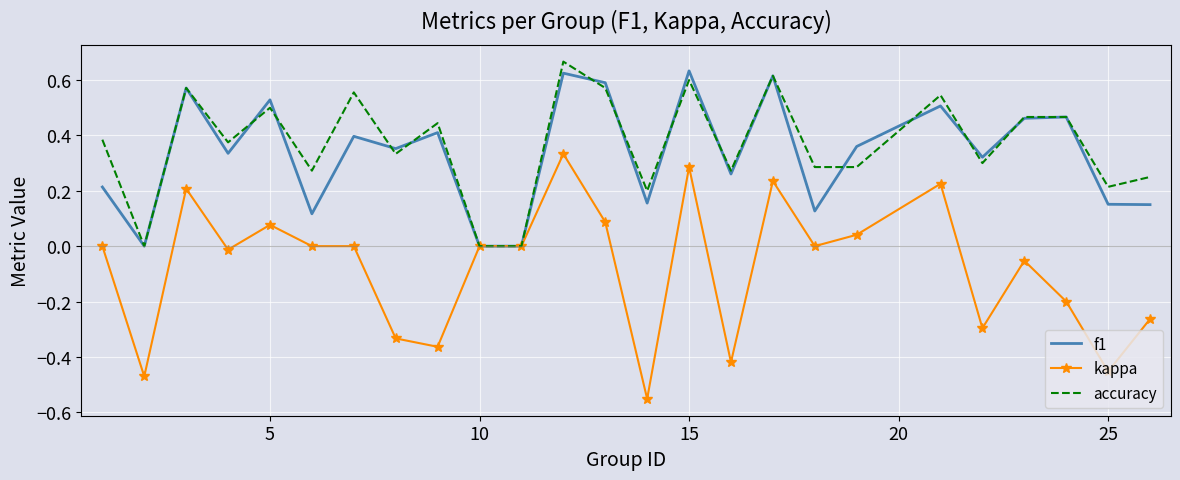

Which series has the widest spread of values?

kappa